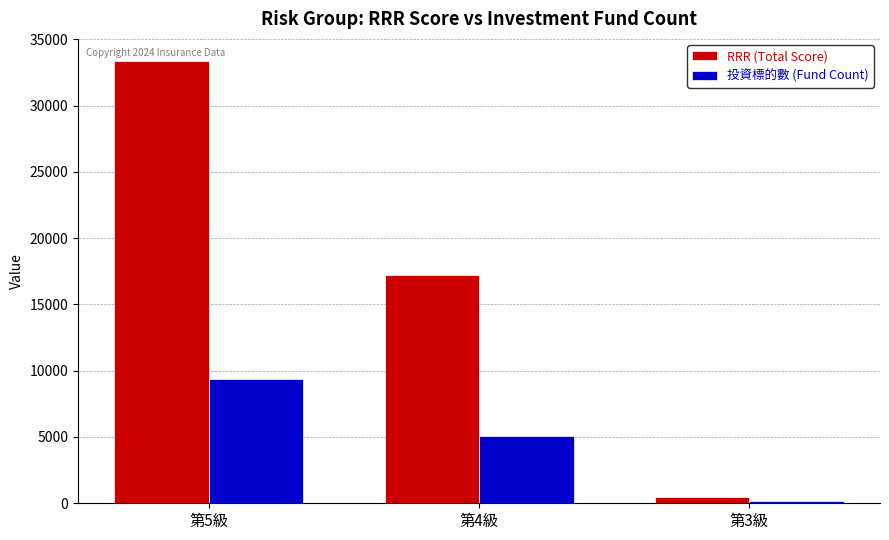

List the labels in order of RRR (Total Score) value, largest first.

第5級, 第4級, 第3級